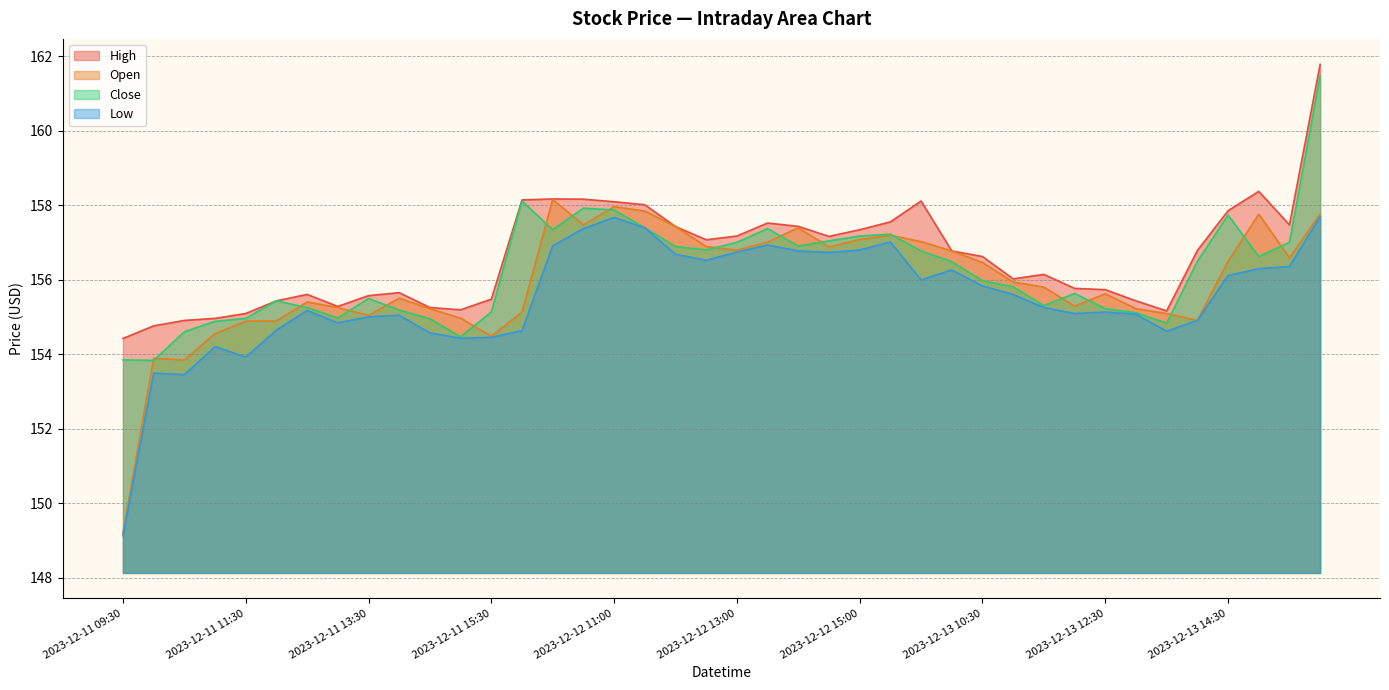

What are all the series names shown in the legend?

High, Open, Close, Low